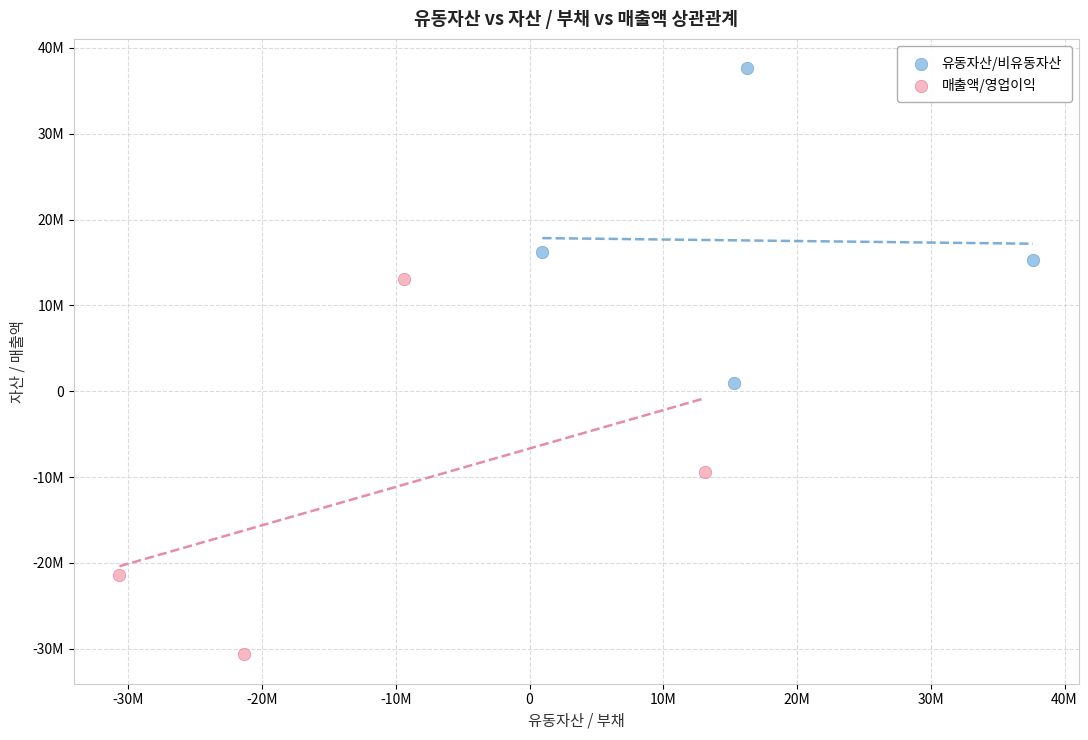

Which series has the widest spread of Y values?

매출액/영업이익